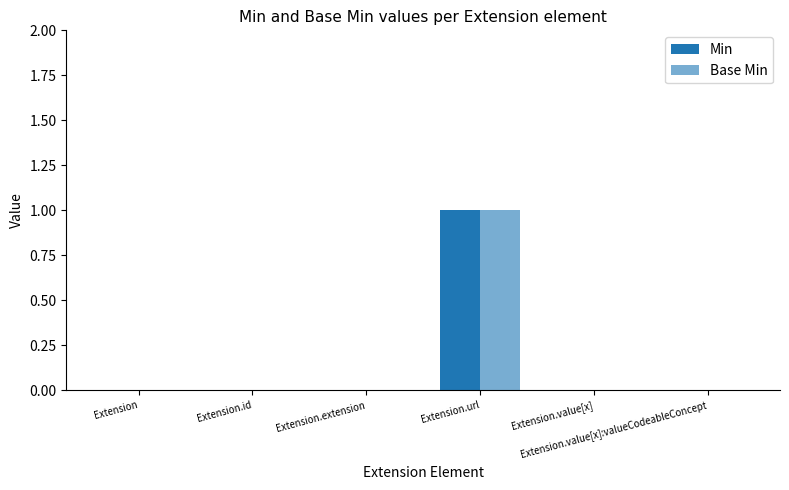

Reading right to left, transcribe all the data shown in this chart.

Min: Extension.value[x]:valueCodeableConcept=0	Extension.value[x]=0	Extension.url=1	Extension.extension=0	Extension.id=0	Extension=0
Base Min: Extension.value[x]:valueCodeableConcept=0	Extension.value[x]=0	Extension.url=1	Extension.extension=0	Extension.id=0	Extension=0